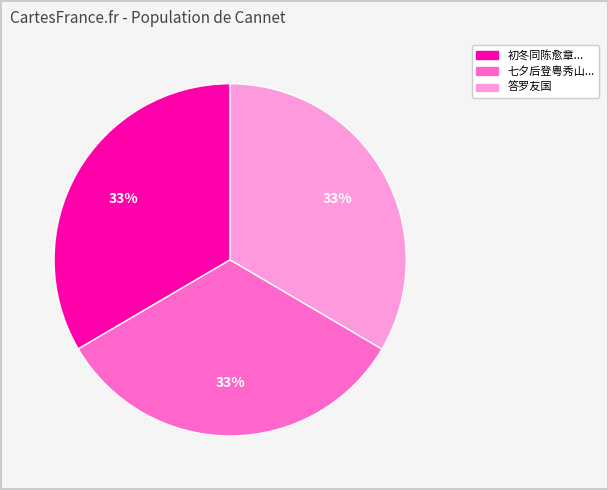

Count the number of slices in the pie.

3